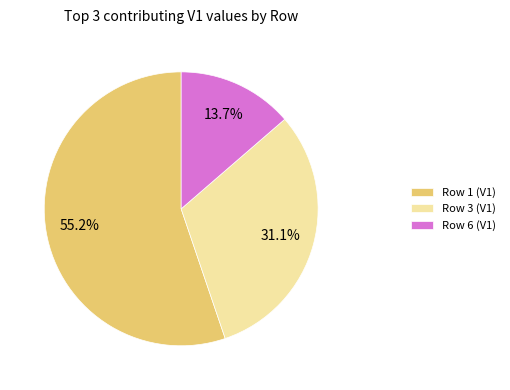

True or false: Row 1 accounts for 55% of the total.

True